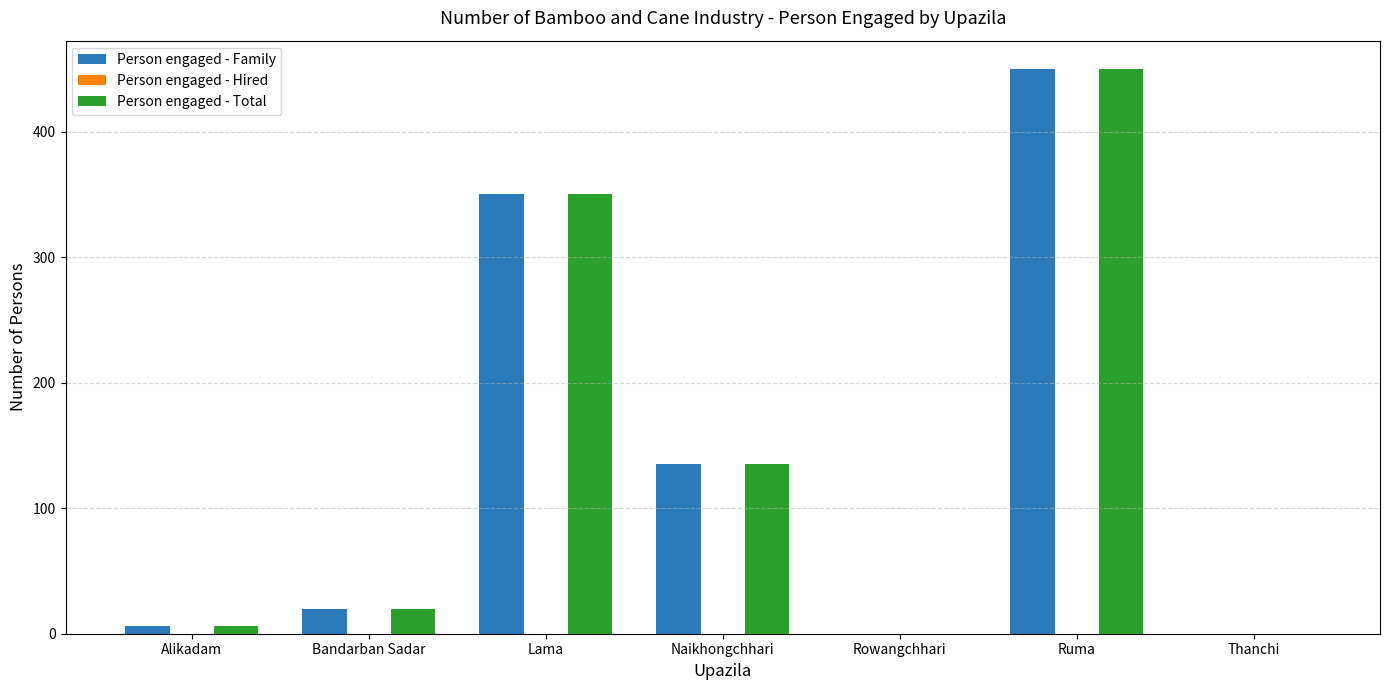

Read the Person engaged - Total value at Ruma.

450